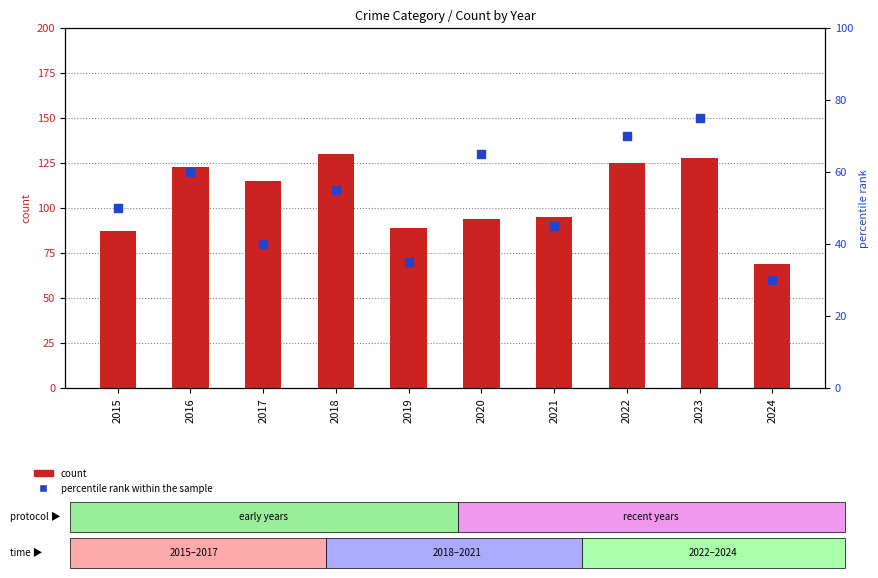

Which series has the largest total across all categories?

count